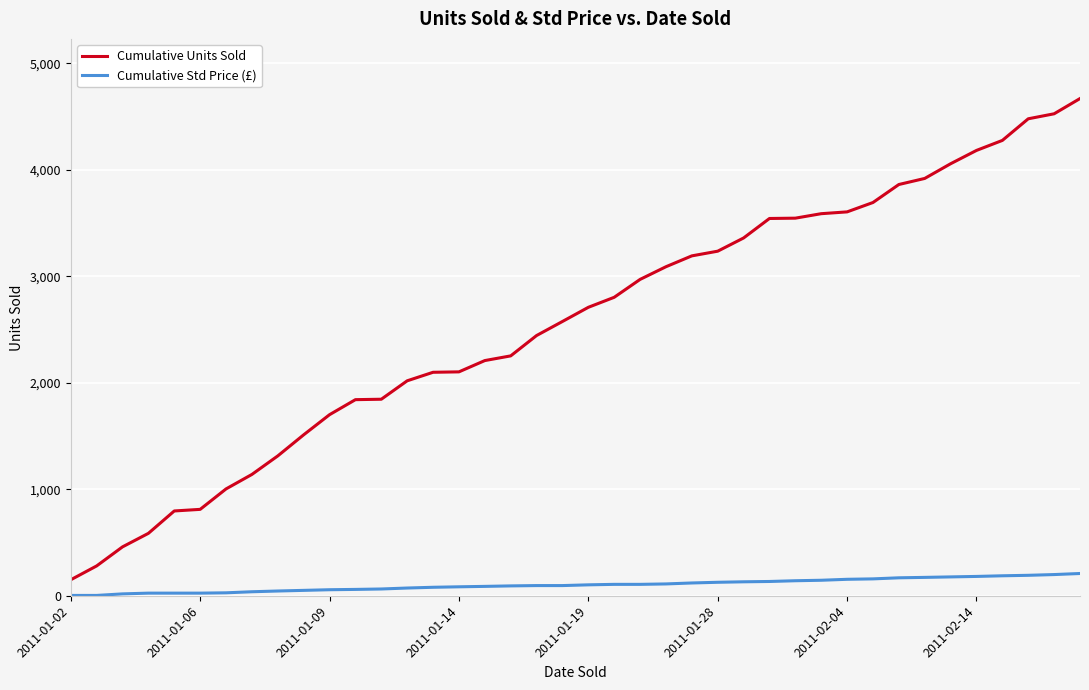

List the series in order of their overall mean, highest first.

Cumulative Units Sold, Cumulative Std Price (£)